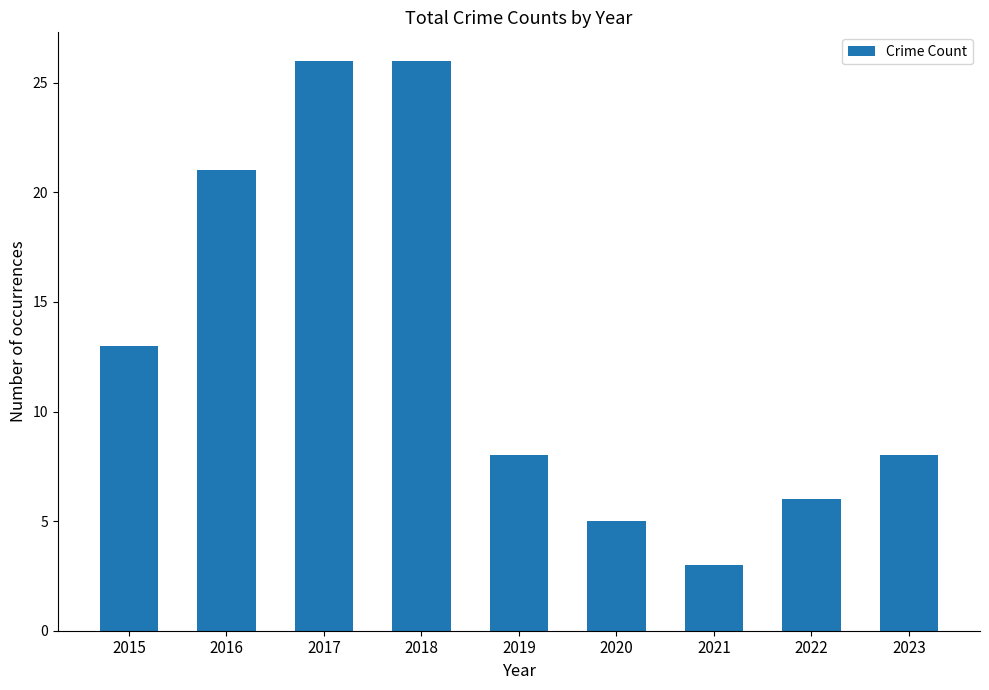

How many data points does each series have?

9